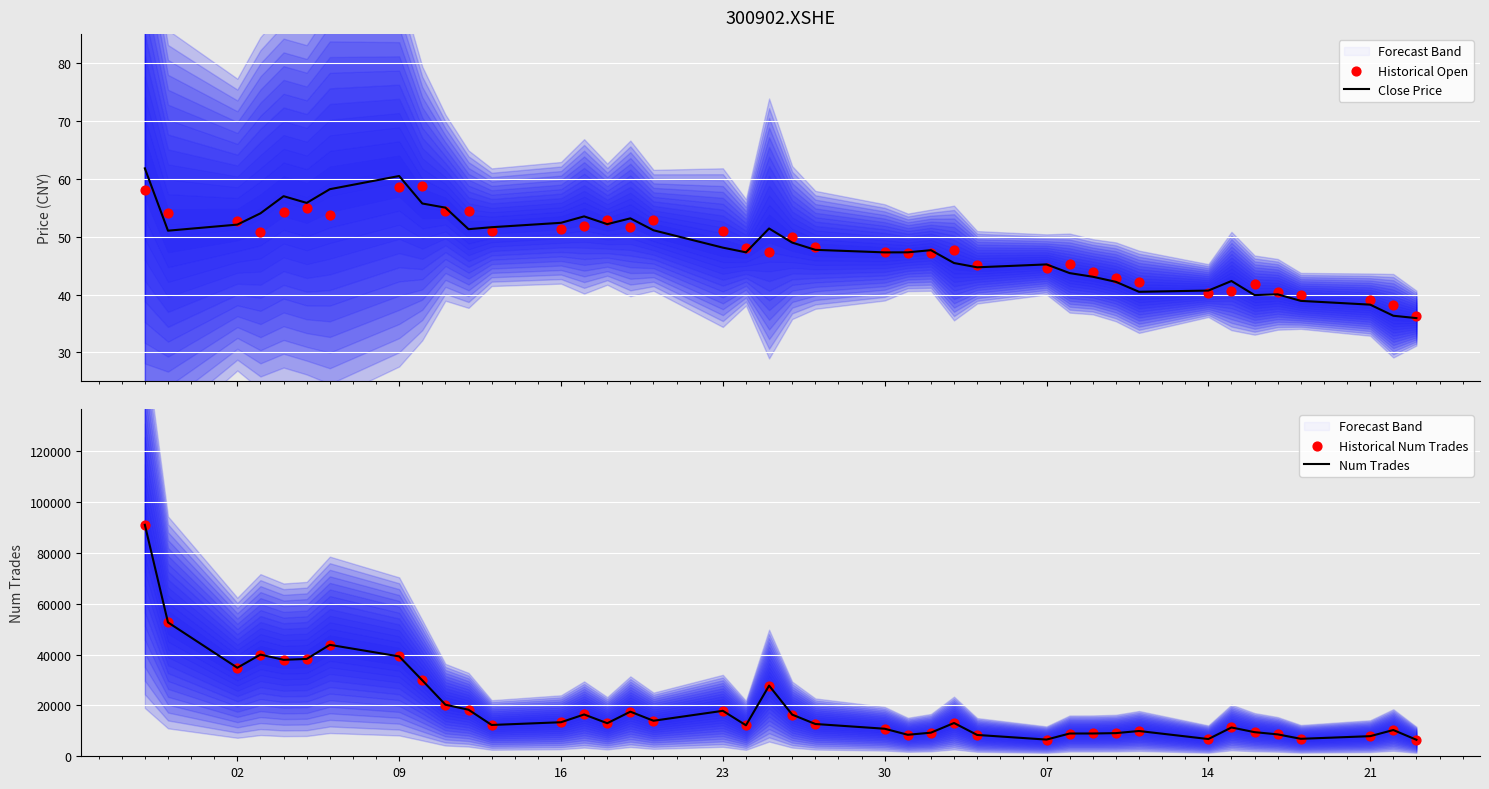

At how many categories does at least one series exceed 65294?

1